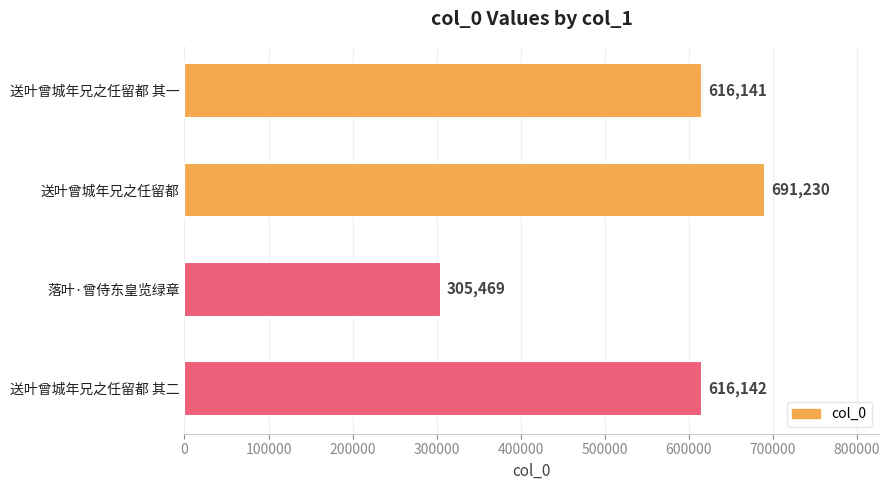

How many data points does each series have?

4